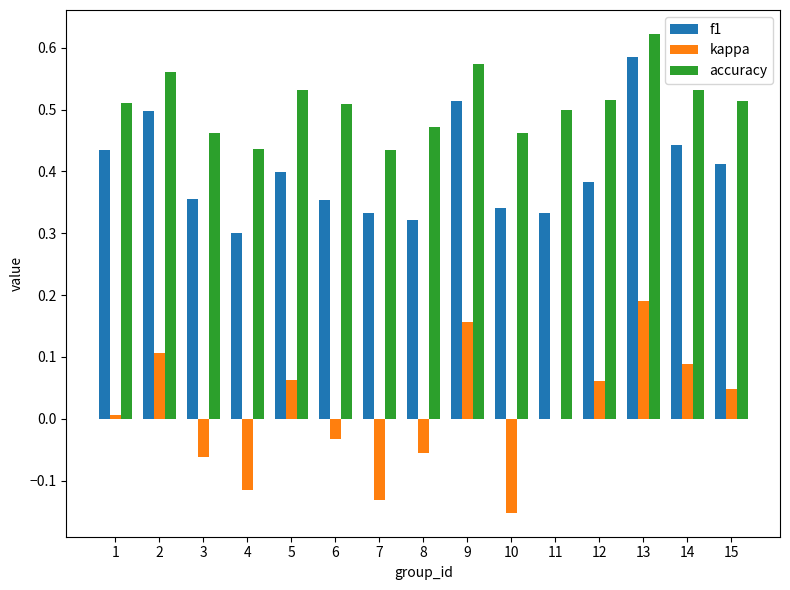

The accuracy series shows 0.7 at 8. True or false?

False